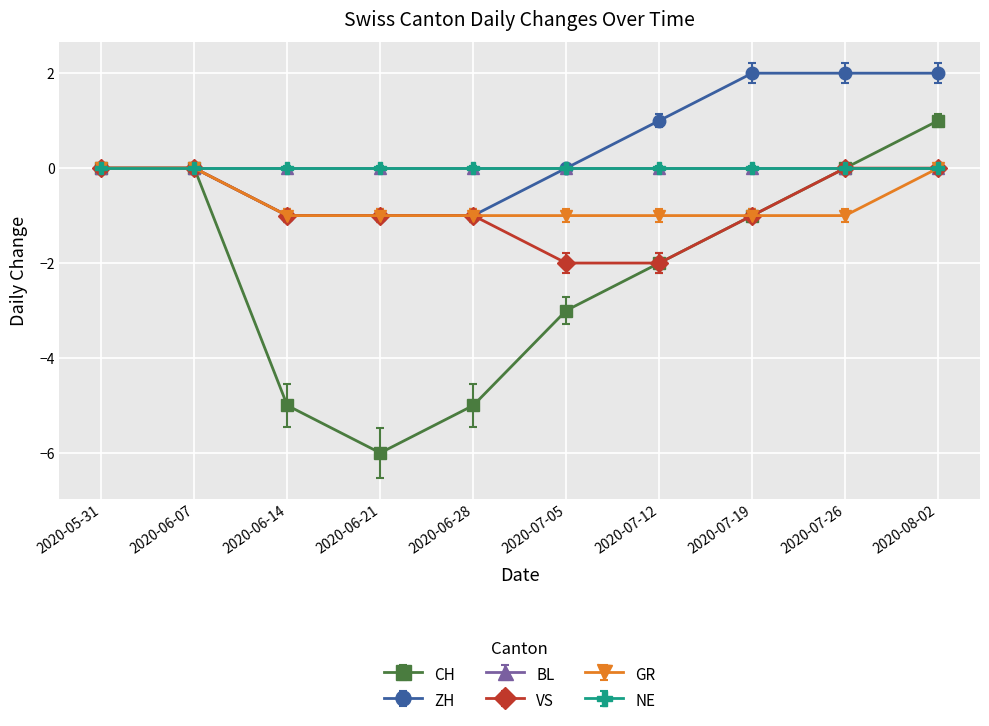

At which label does VS reach its peak?

2020-05-31